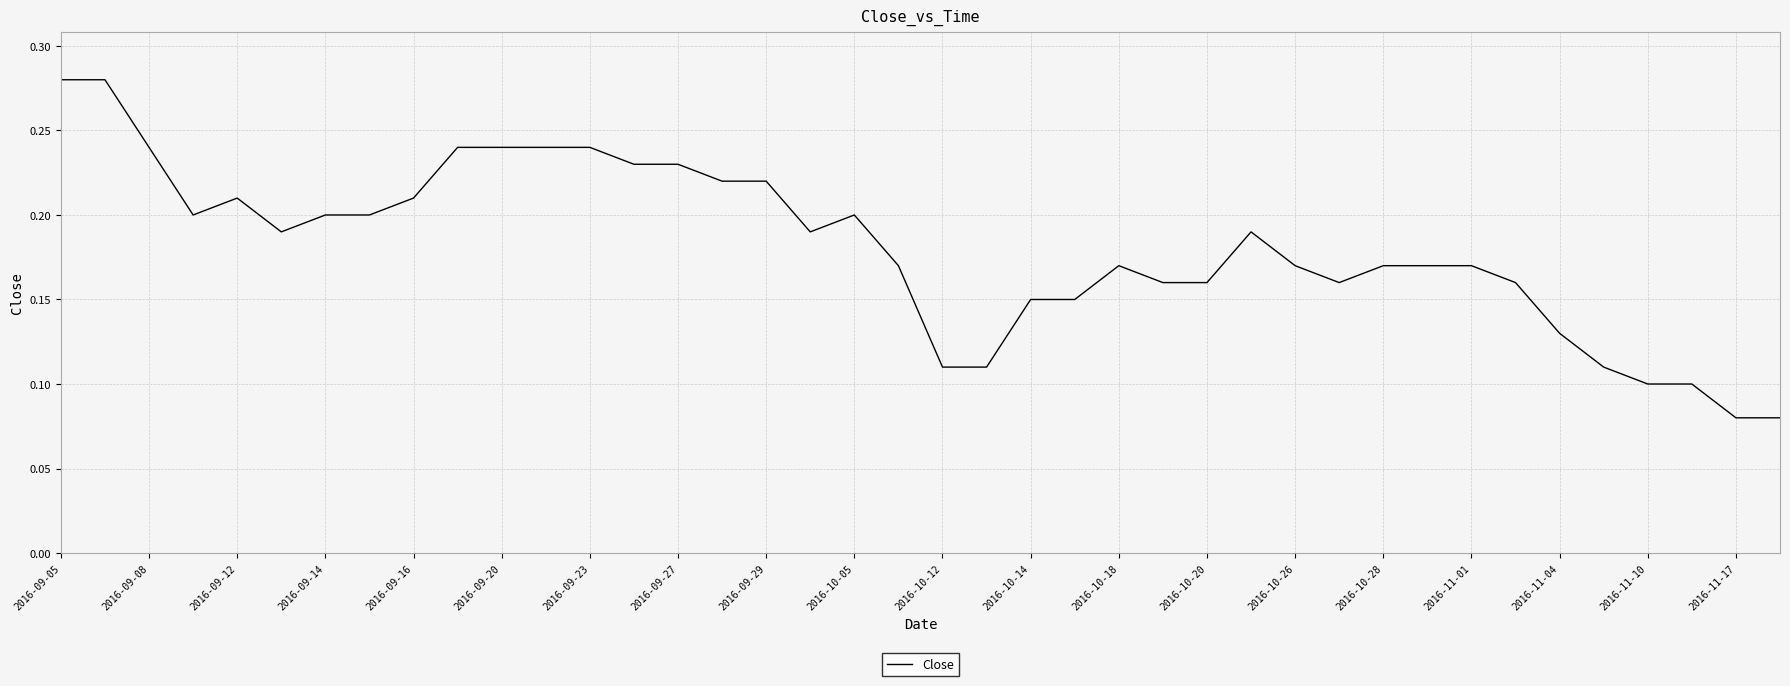

True or false: the data shows 0.2 at 2016-09-05.

False